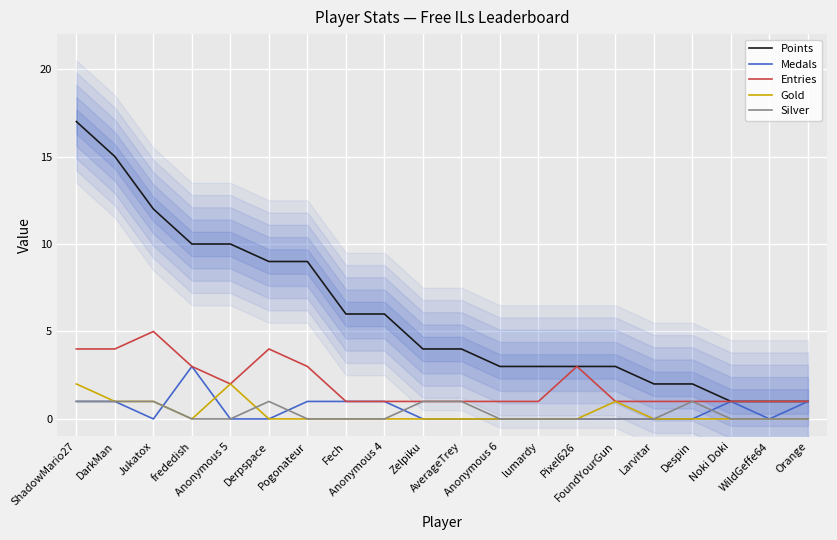

At how many categories does at least one series exceed 3?

11